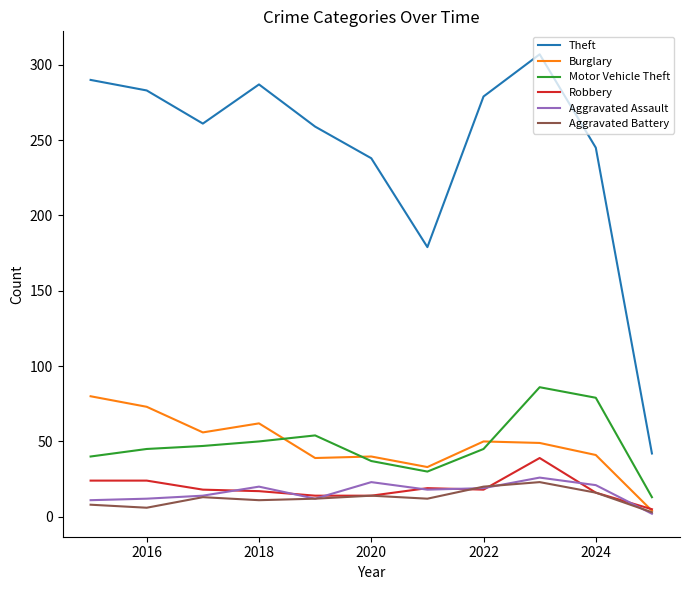

How many series are shown in this chart?

6